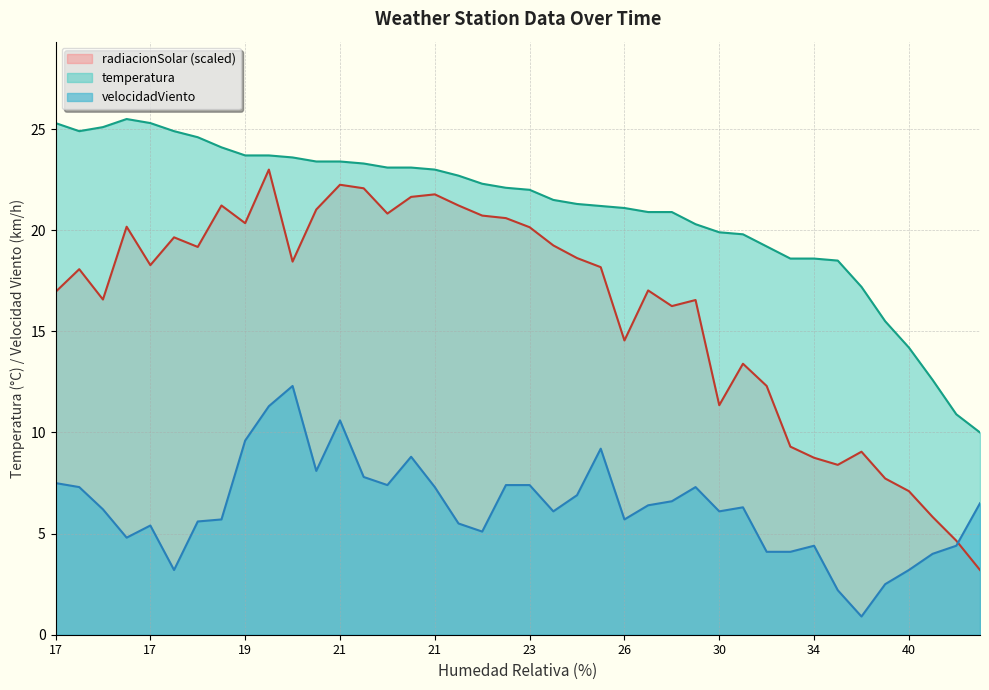

What is the label of the 8th point from the left?

18